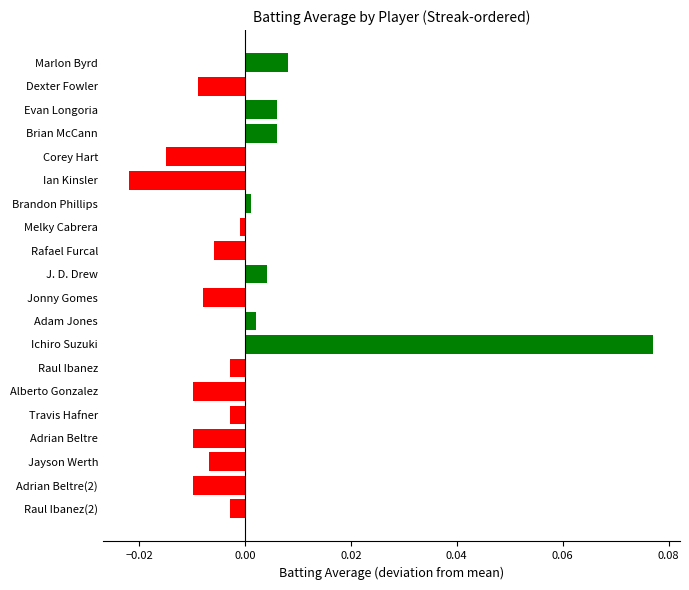

Which has a higher value, Jayson Werth or Adam Jones?

Adam Jones